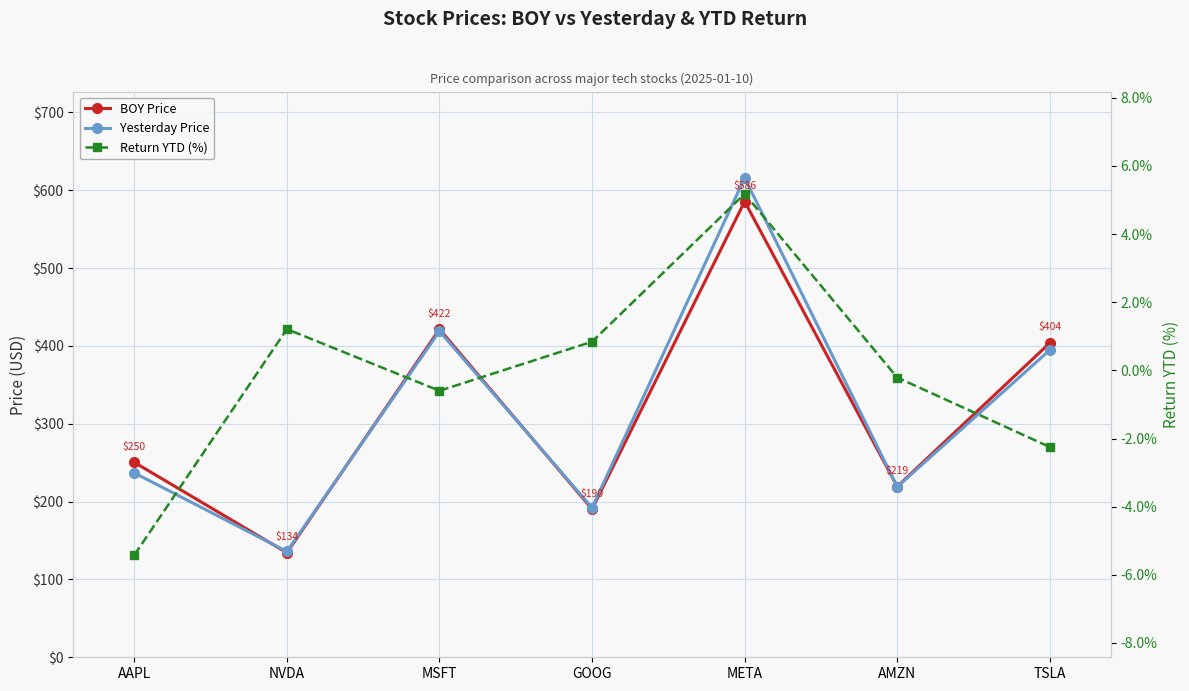

Is it true that Yesterday Price equals 135.9 at NVDA?

True